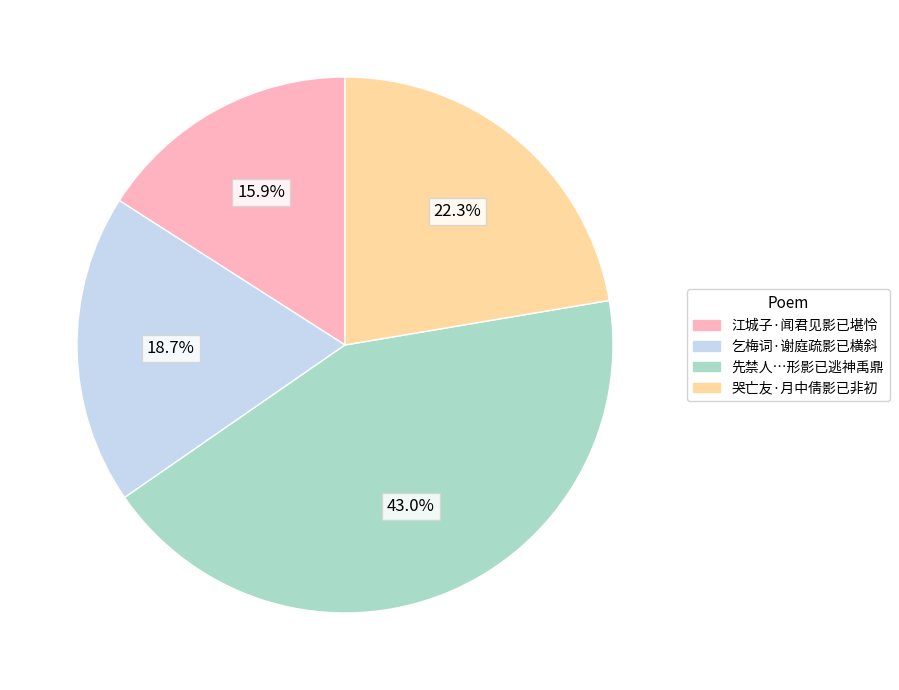

True or false: 哭亡友·月中倩影已非初 accounts for 16% of the total.

False